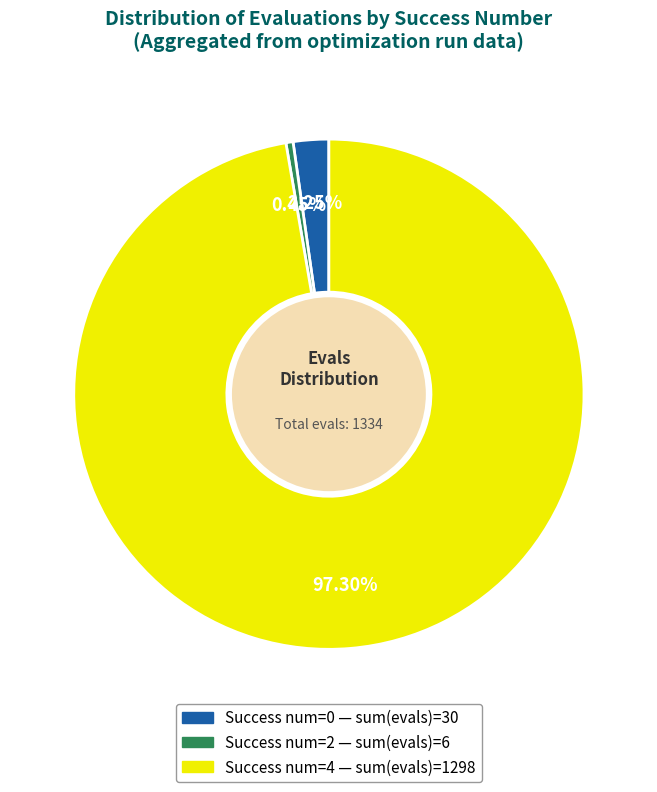

Does any single category account for the majority?

Yes